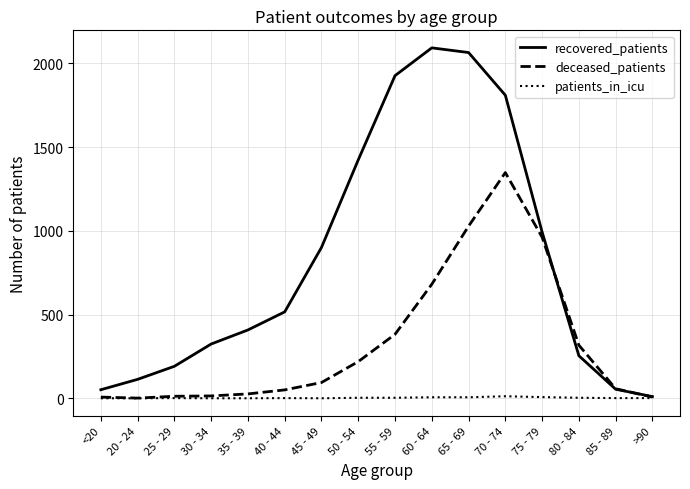

True or false: deceased_patients has a value of 7 at >90.

True